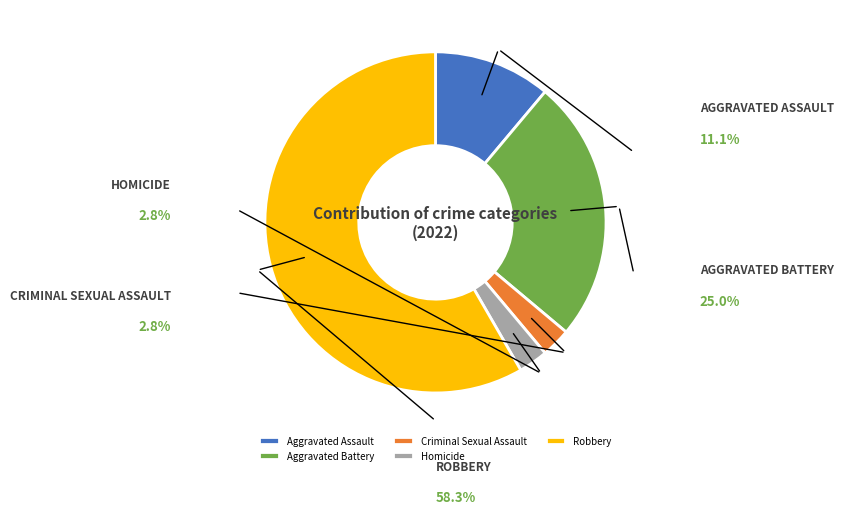

How many segments does this pie chart have?

5